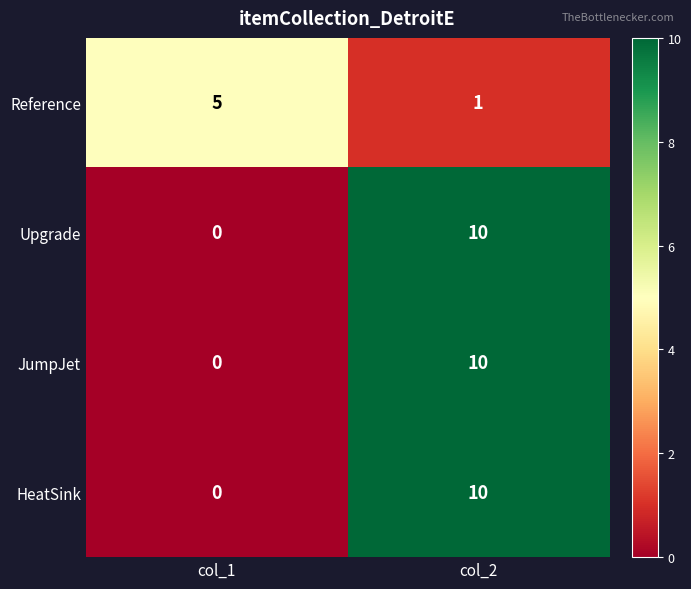

What is the difference between the HeatSink values at col_2 and col_1?

10